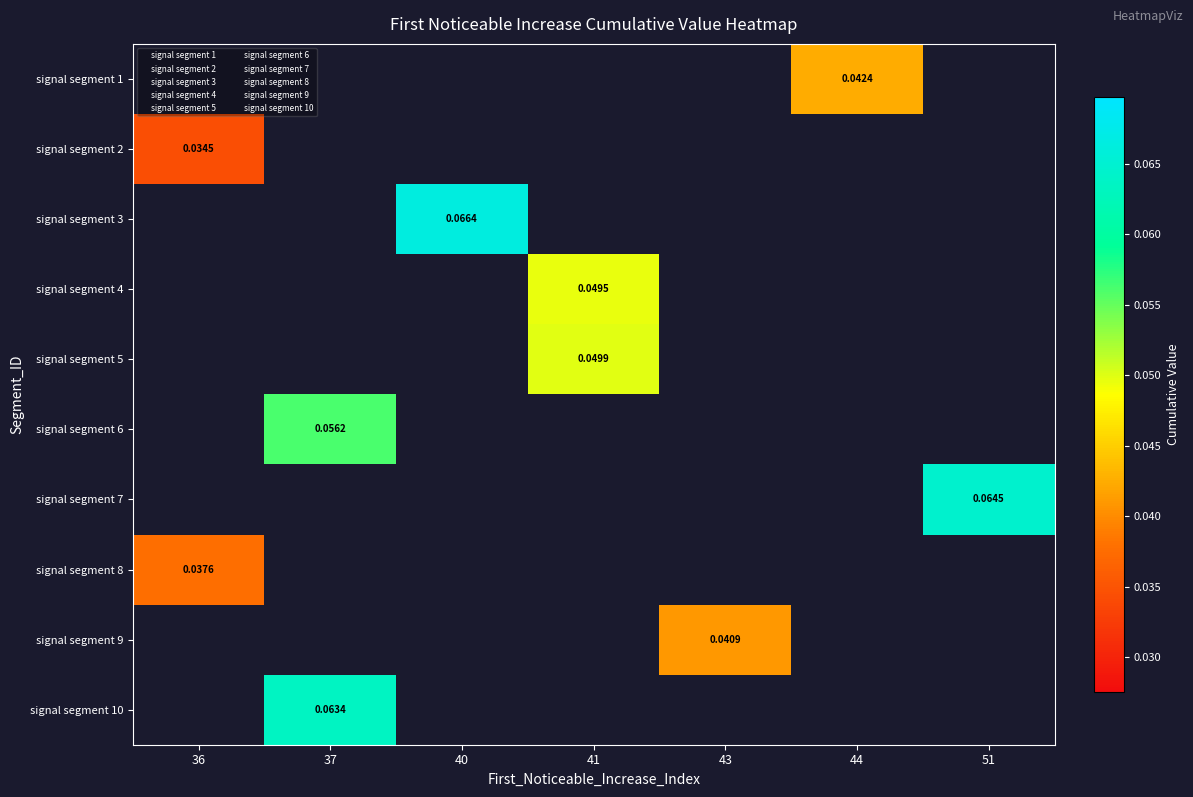

Which series has the largest range (max minus min)?

signal segment 2